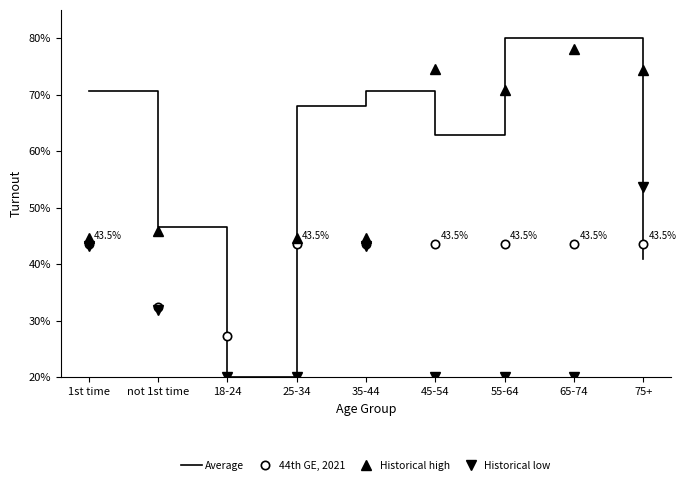

What is the minimum value for Average?

20.0